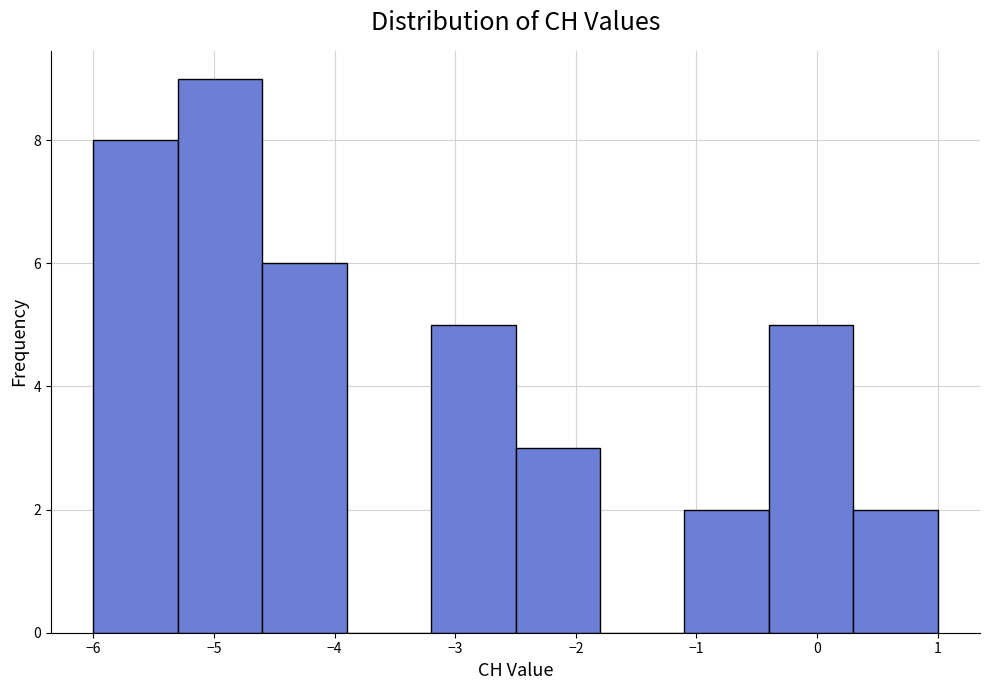

Reading left to right, list every bar in this chart as the range it spans on the x-axis followed by its height. The values are not printed on the chart, so give them approximately, as read against the axis.

-6.0 to -5.3: 8
-5.3 to -4.6: 9
-4.6 to -3.9: 6
-3.9 to -3.2: 0
-3.2 to -2.5: 5
-2.5 to -1.8: 3
-1.8 to -1.1: 0
-1.1 to -0.4: 2
-0.4 to 0.3: 5
0.3 to 1.0: 2